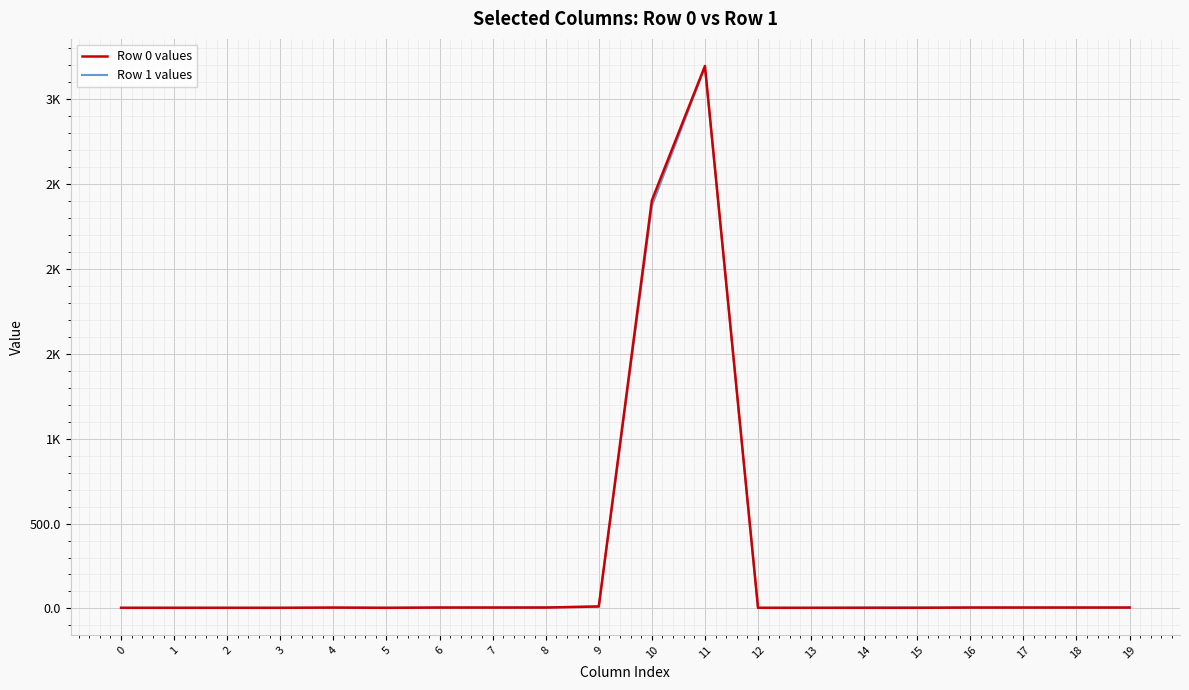

Does the chart display data point markers on the line(s)?

No